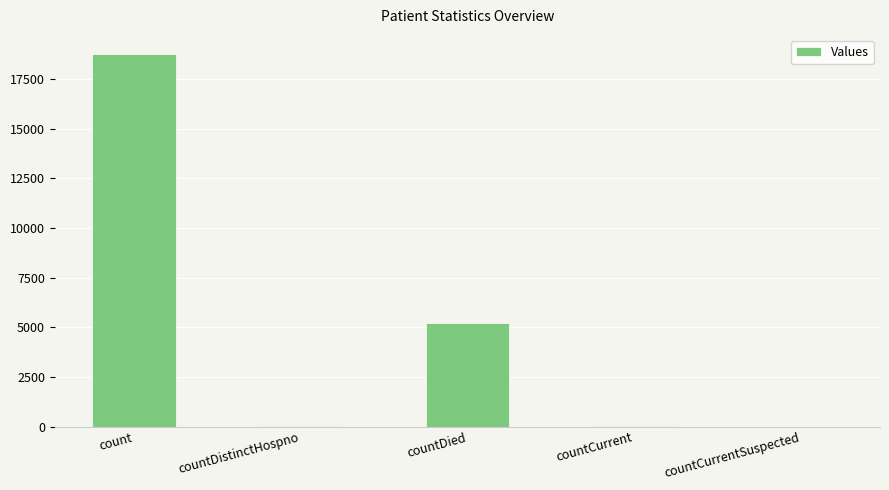

What is the change in value from count to countDied?

-13592